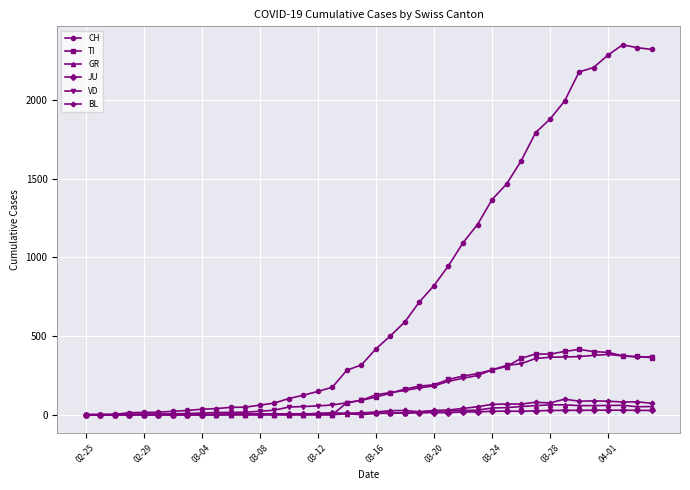

Which series has the widest spread of values?

CH